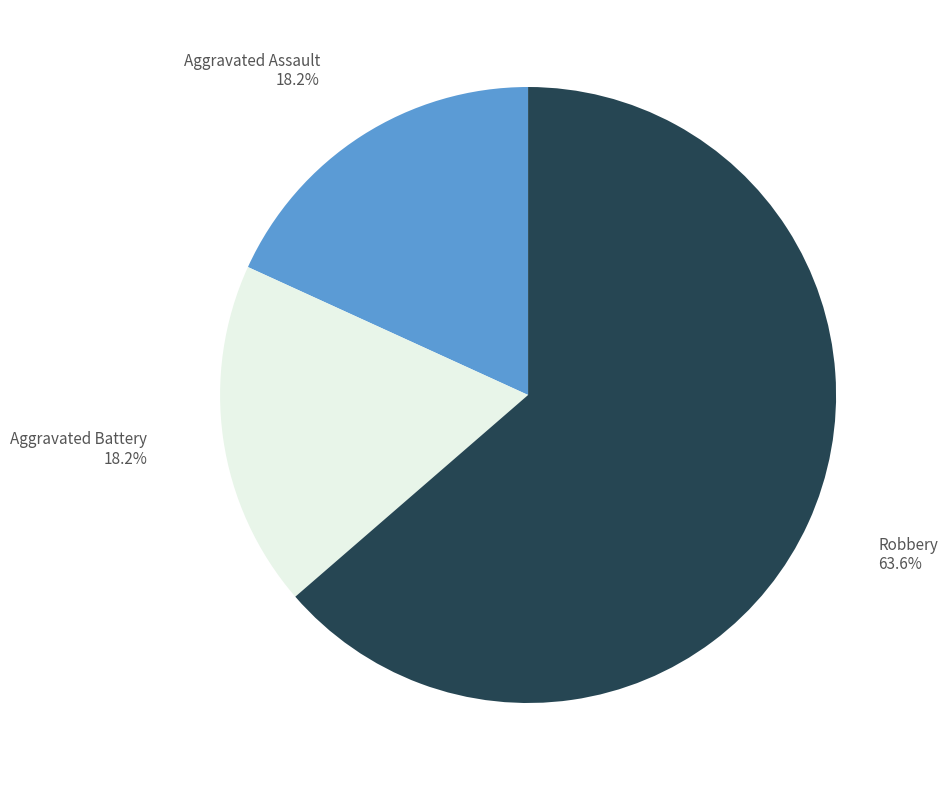

Between Robbery and Aggravated Battery, which is larger?

Robbery